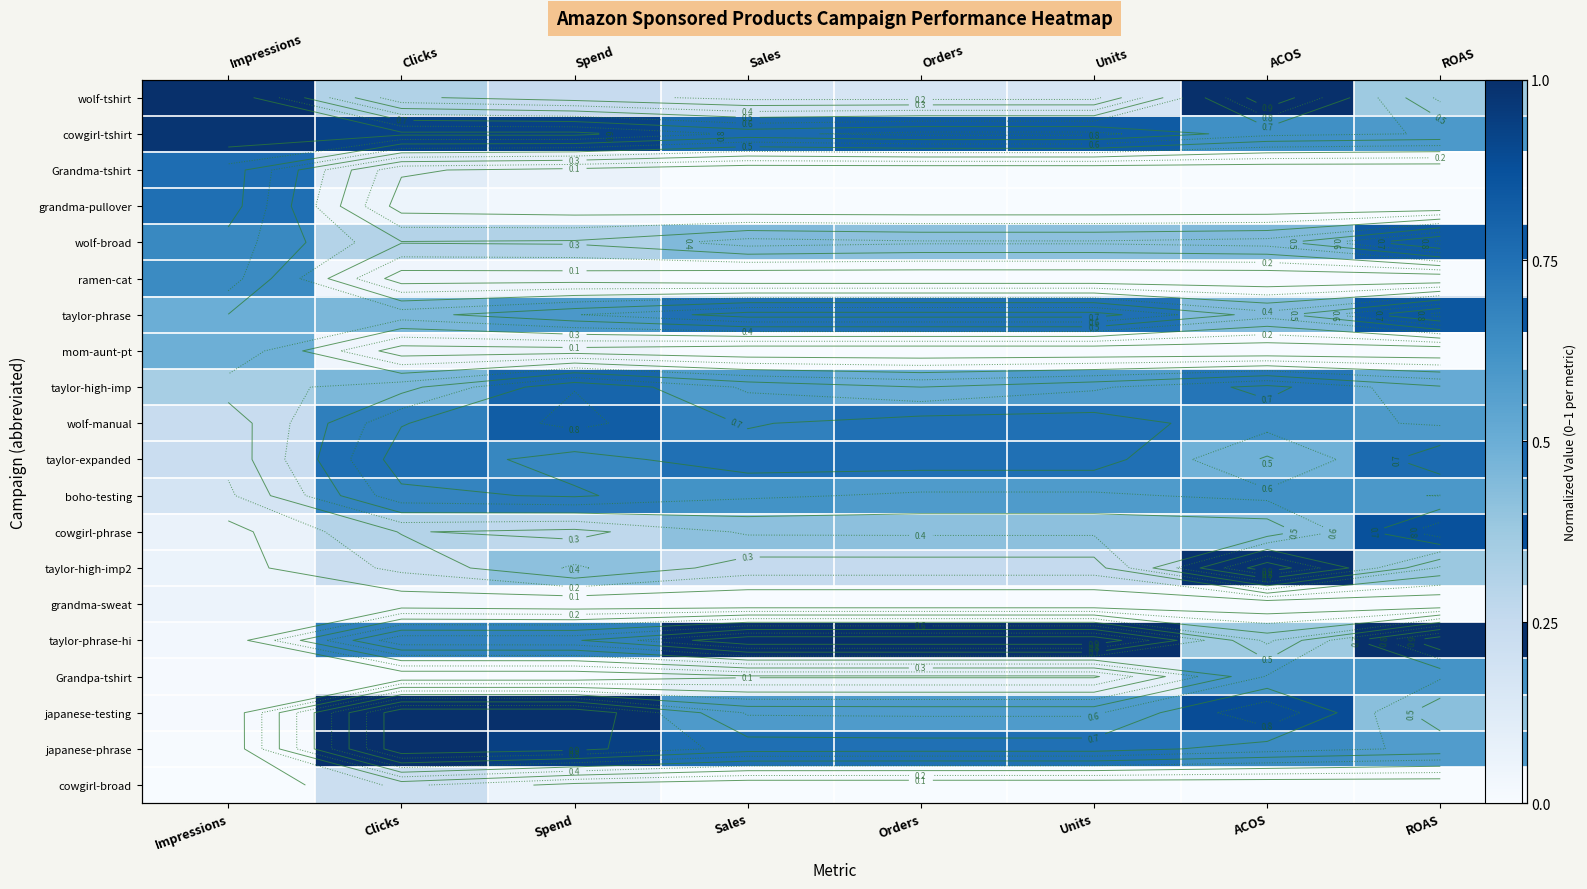

The value of taylor-phrase-hi at Sales is 0.6. True or false?

False